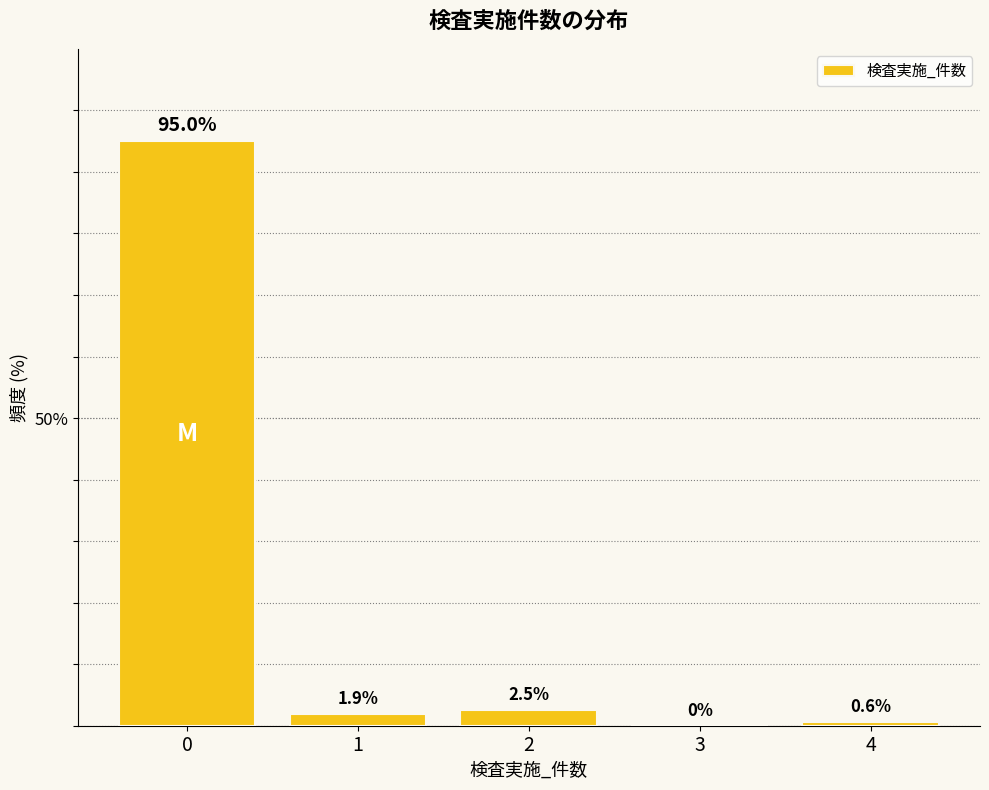

Reading right to left, list all the values displayed in this chart.

4=0.6	3=0.0	2=2.5	1=1.9	0=95.0